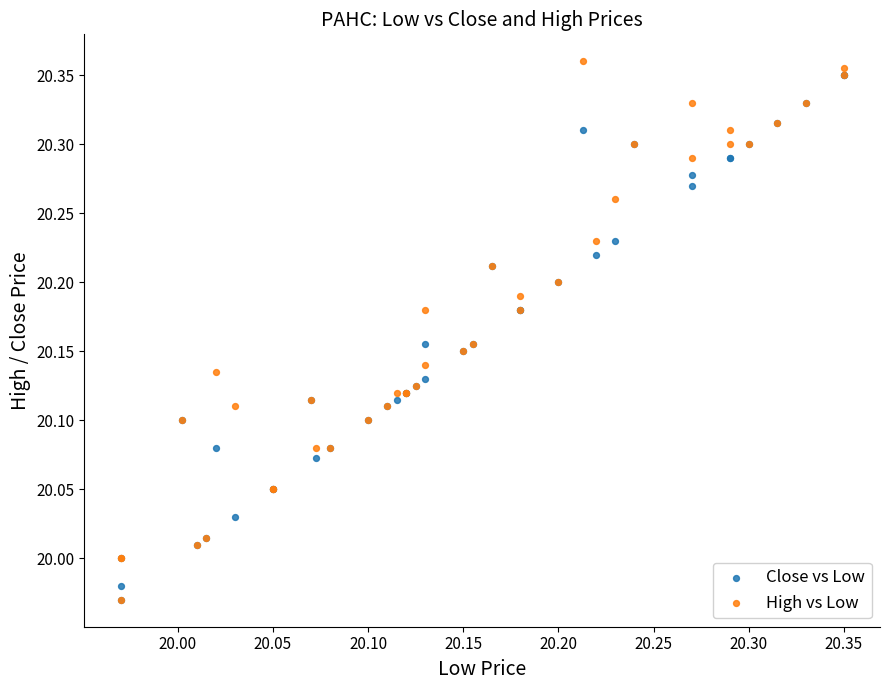

Which series has the widest spread of Y values?

High vs Low